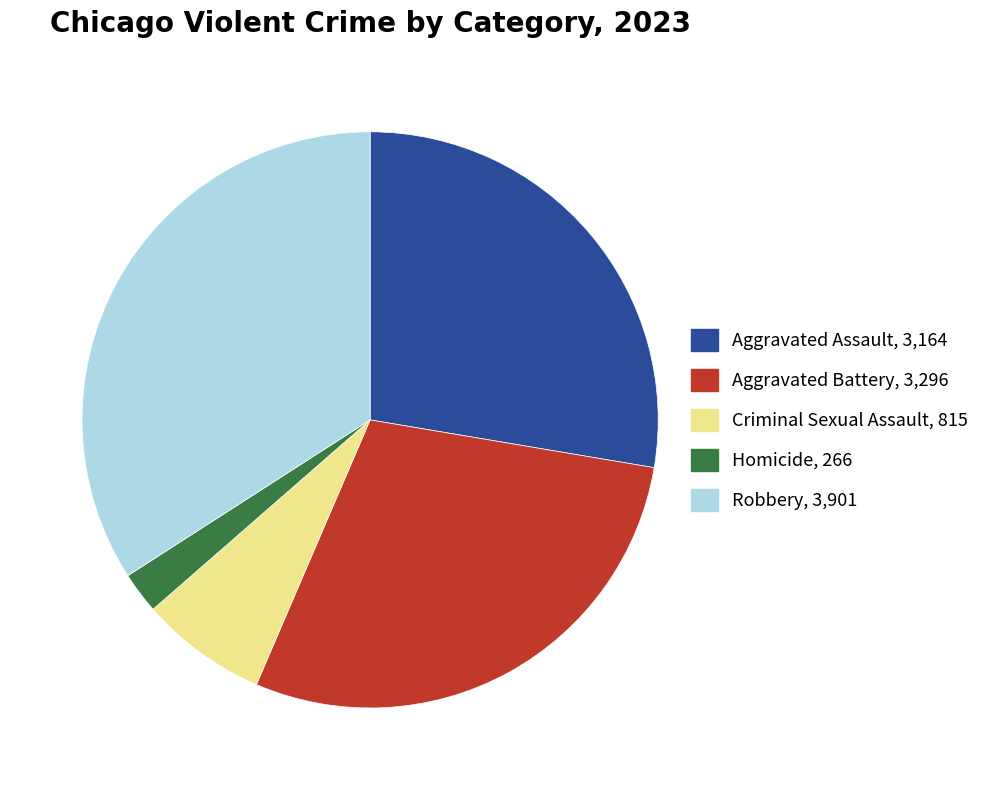

What is the smallest slice in the pie chart?

Homicide